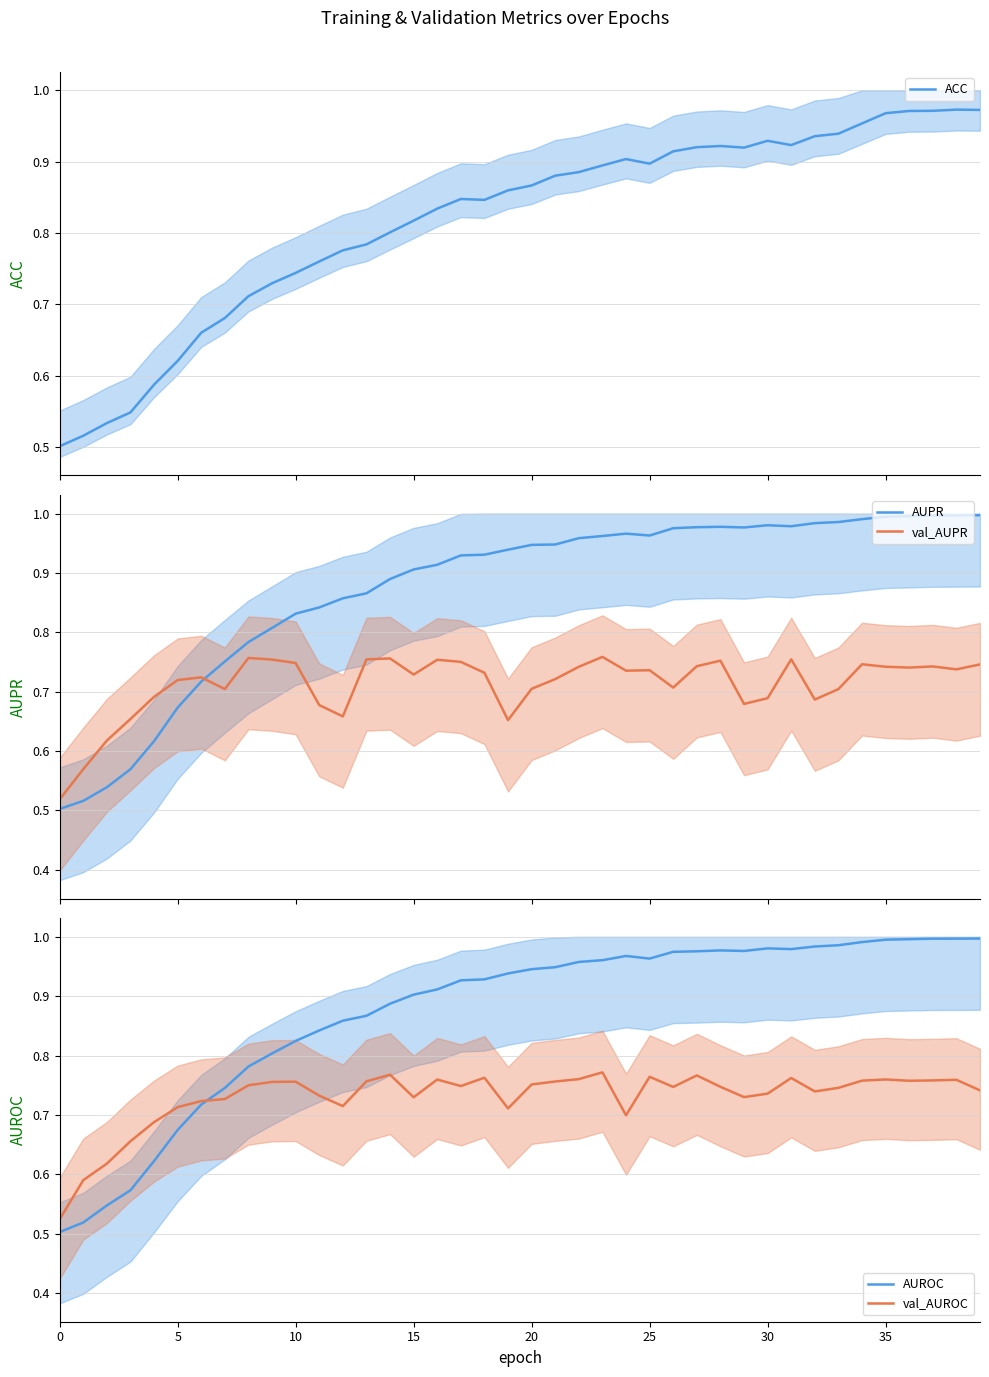

What are all the series names shown in the legend?

ACC, AUPR, val_AUPR, AUROC, val_AUROC